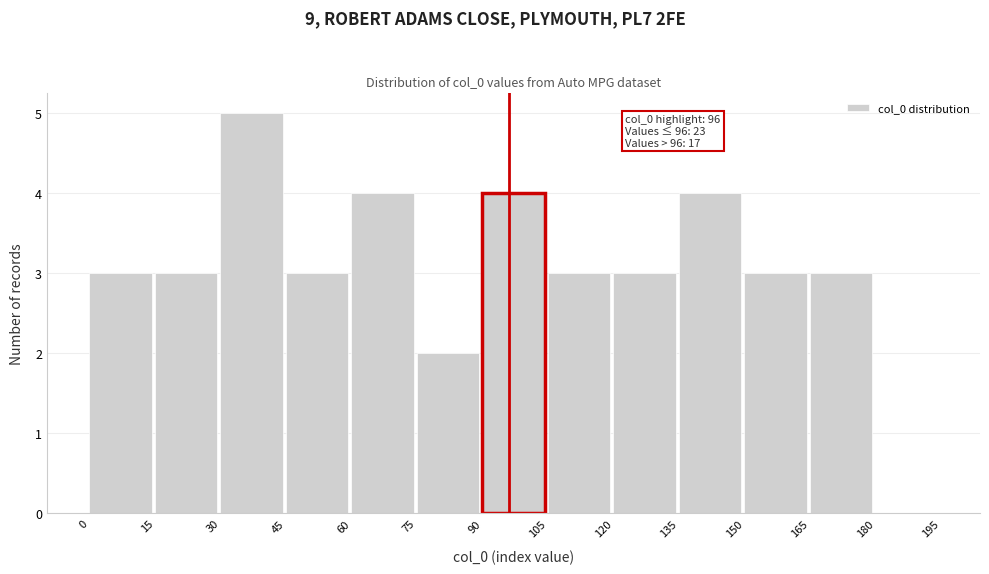

Which range on the x-axis has the tallest bar?

30 to 45